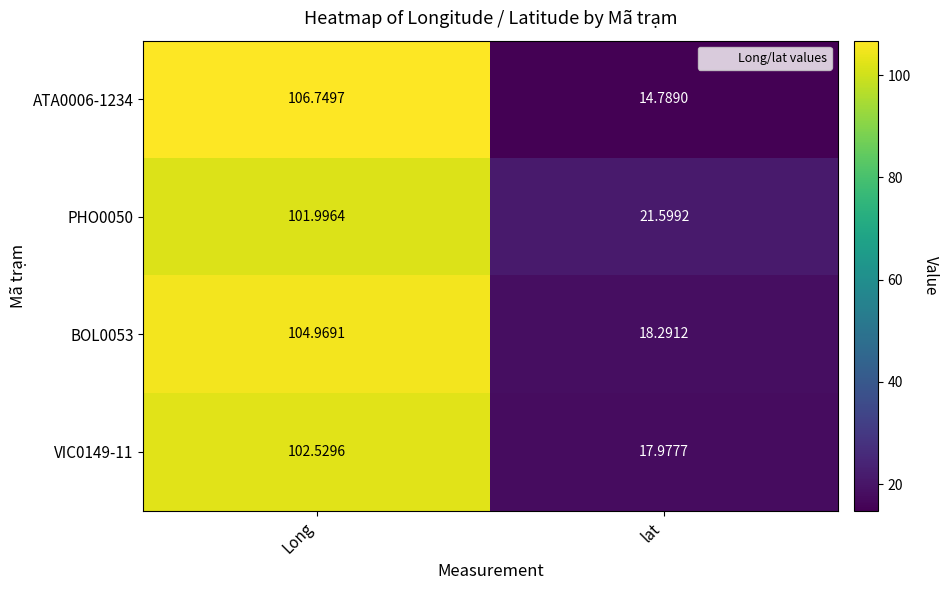

How many data points does each series have?

2